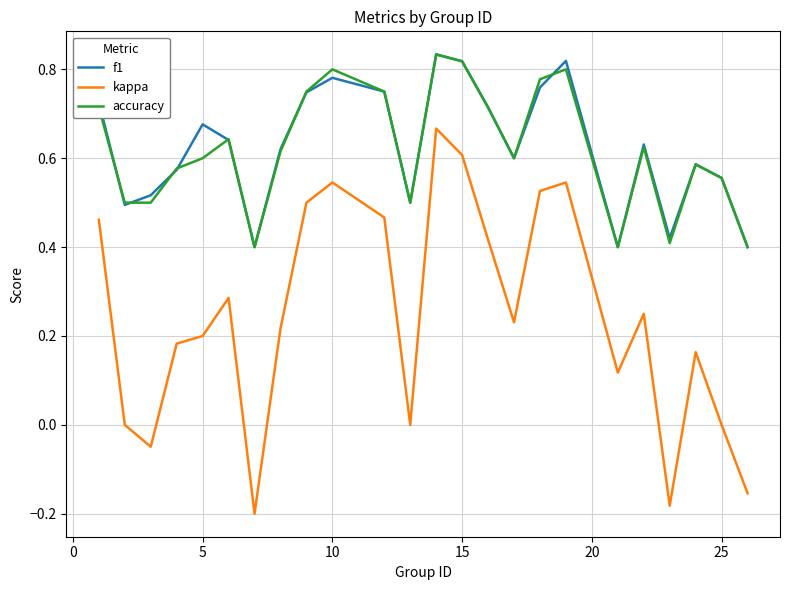

True or false: accuracy and kappa intersect in this chart.

False